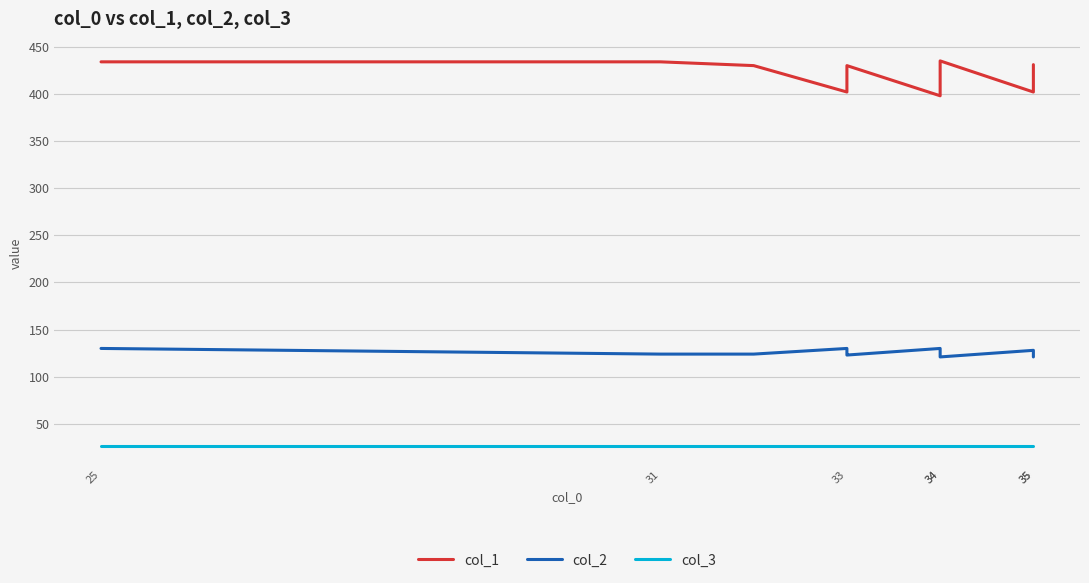

True or false: col_3 and col_2 cross at least once.

False